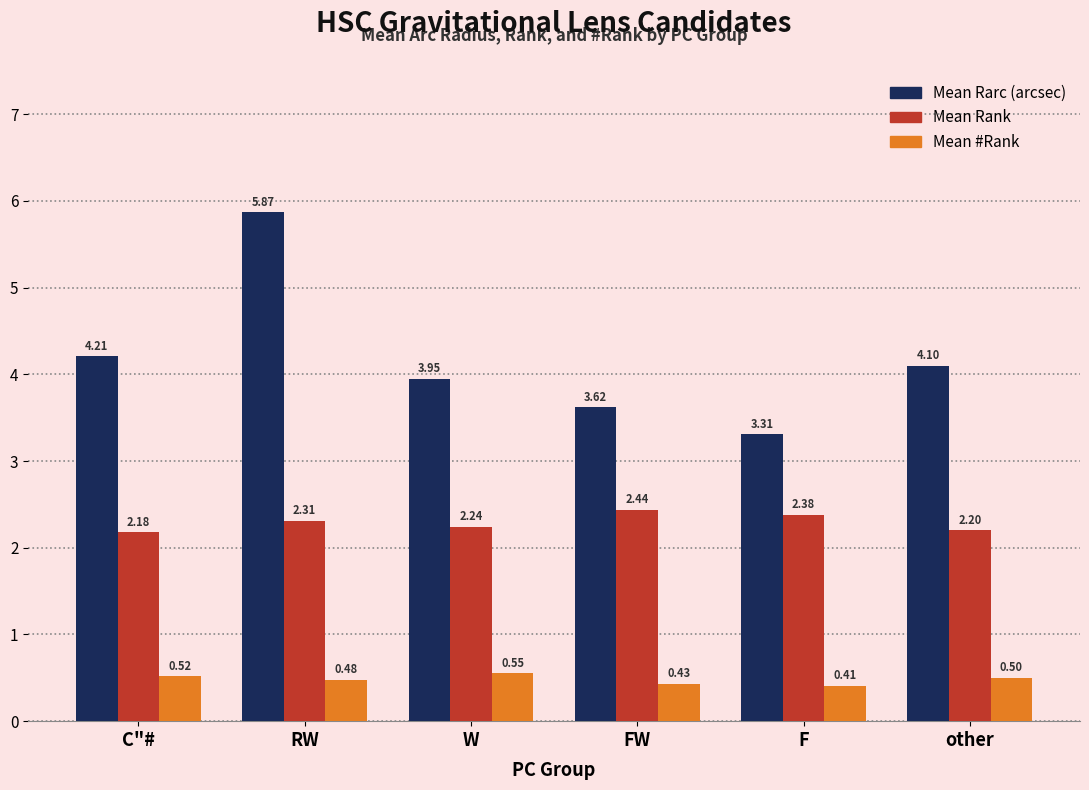

Count the number of data series in this chart.

3